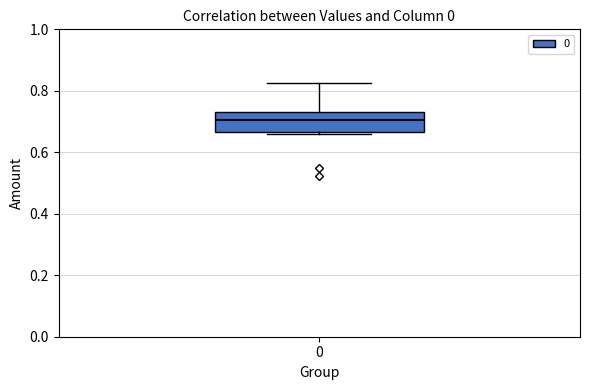

Where is the upper edge of the box at x = 0 on the y-axis? The values are not printed on the chart, so give them approximately, as read against the axis.

0.74